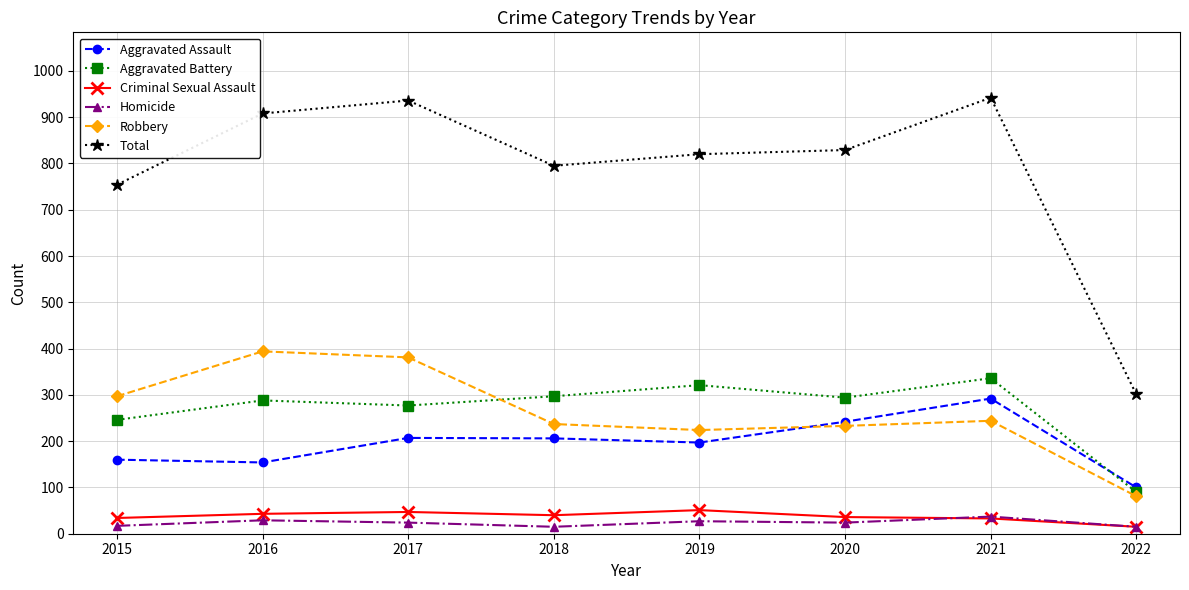

The value of Total at 2016 is 908. True or false?

True